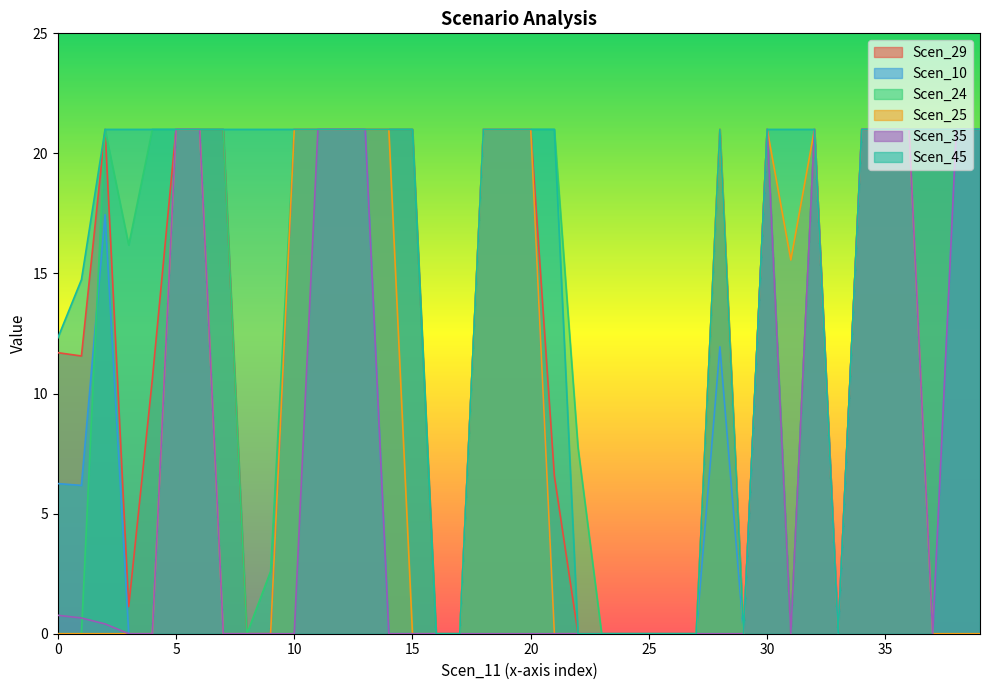

True or false: Scen_10 and Scen_29 cross at least once.

False